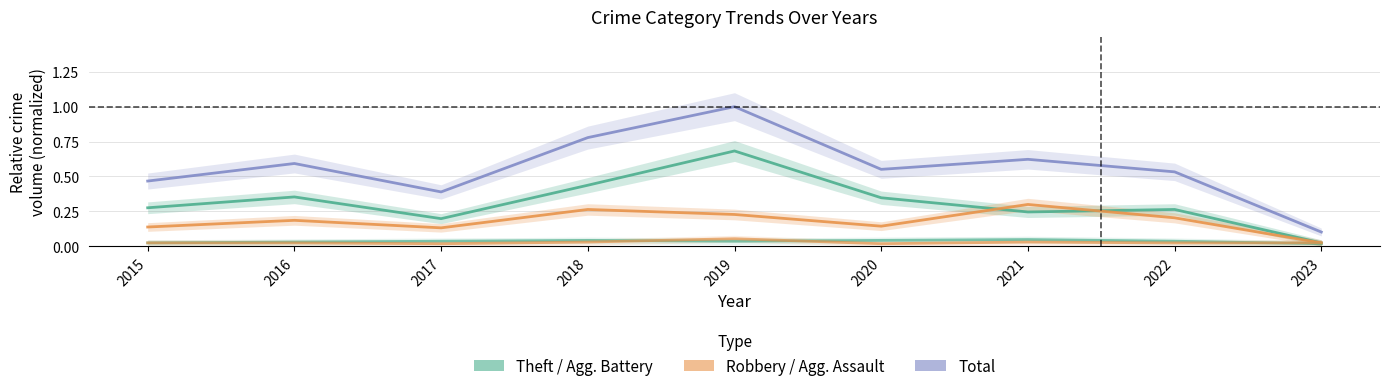

At which category does Robbery reach its first local valley?

2017